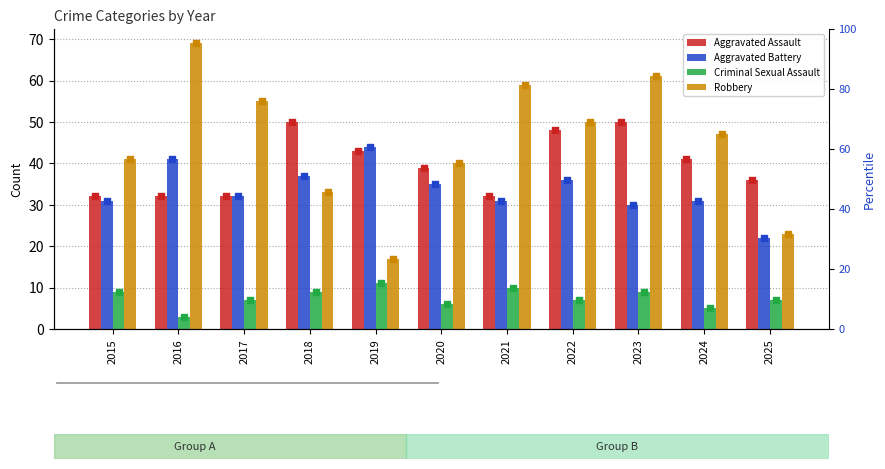

At how many categories does at least one series exceed 68?

1